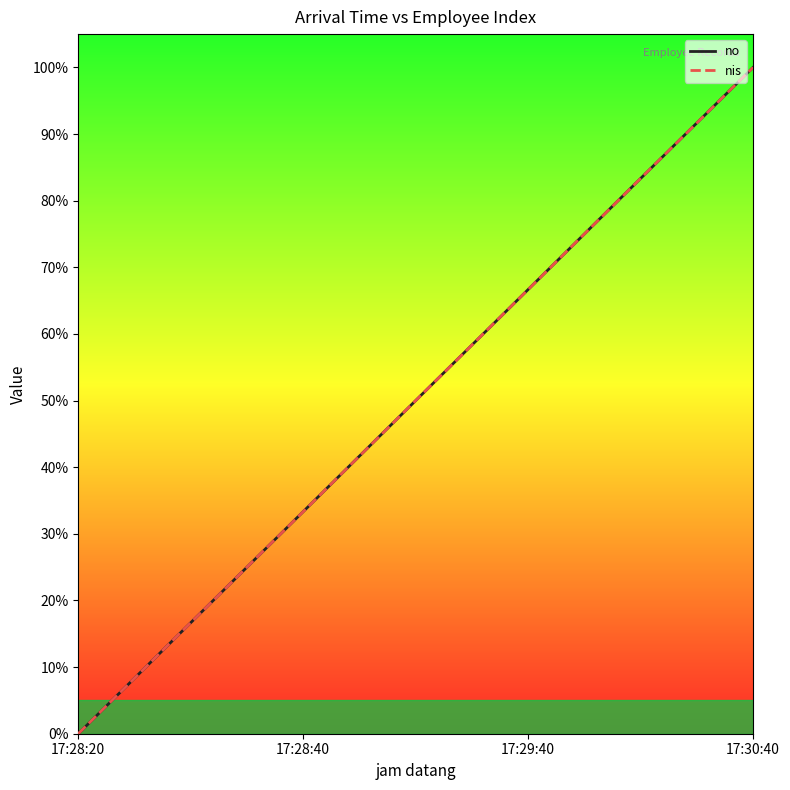

Does the chart display data point markers on the line(s)?

No